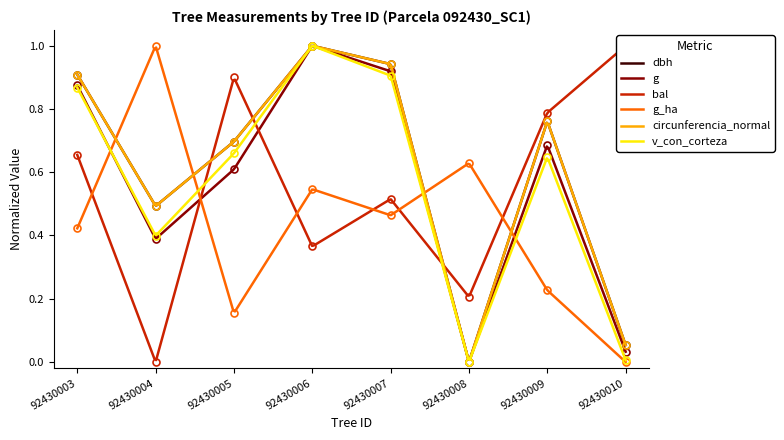

The v_con_corteza series shows 0.3 at 92430008. True or false?

False